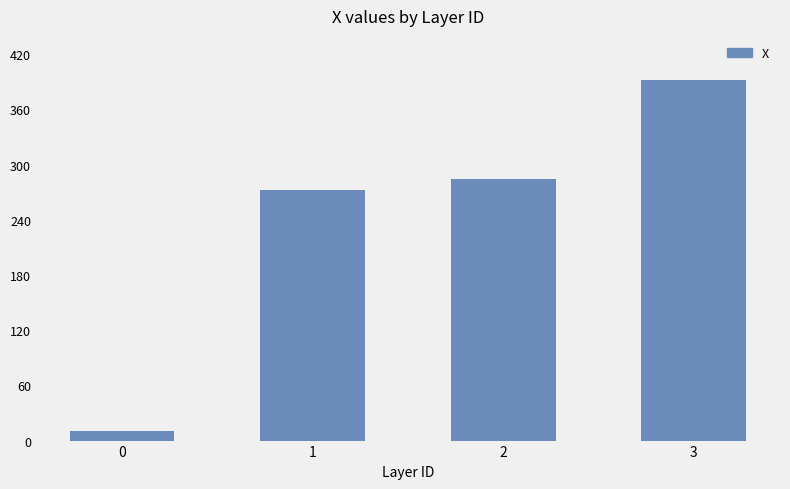

List the labels in order of value, largest first.

3, 2, 1, 0